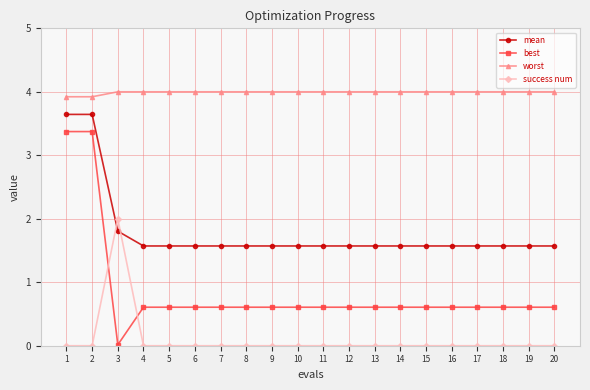

How many series are shown in this chart?

4